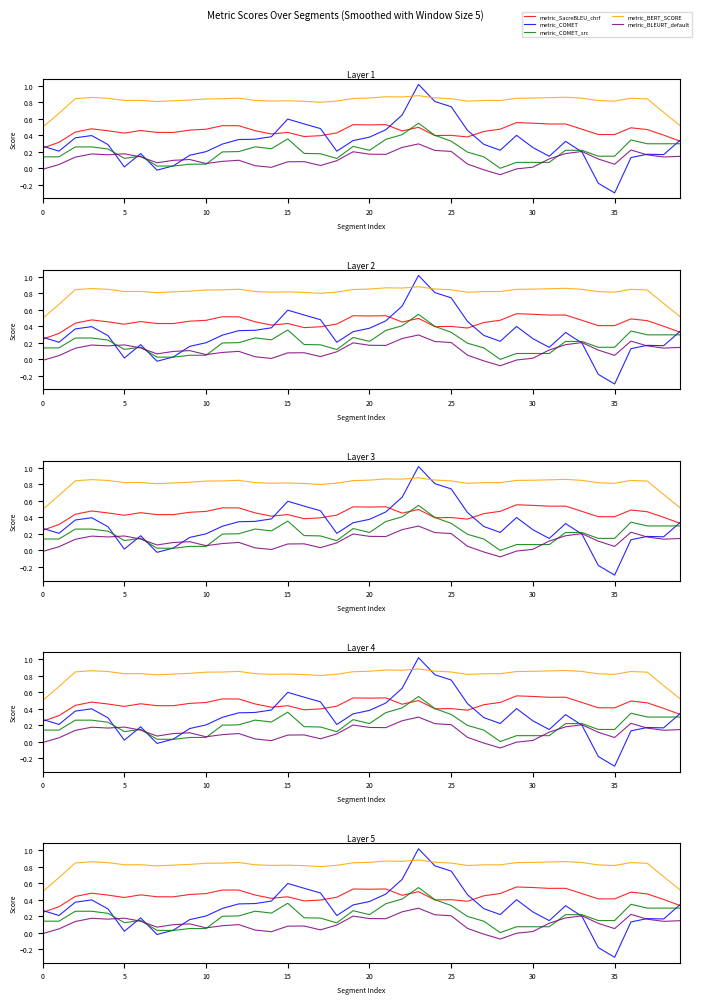

Between 25 and 30, which is larger?

30